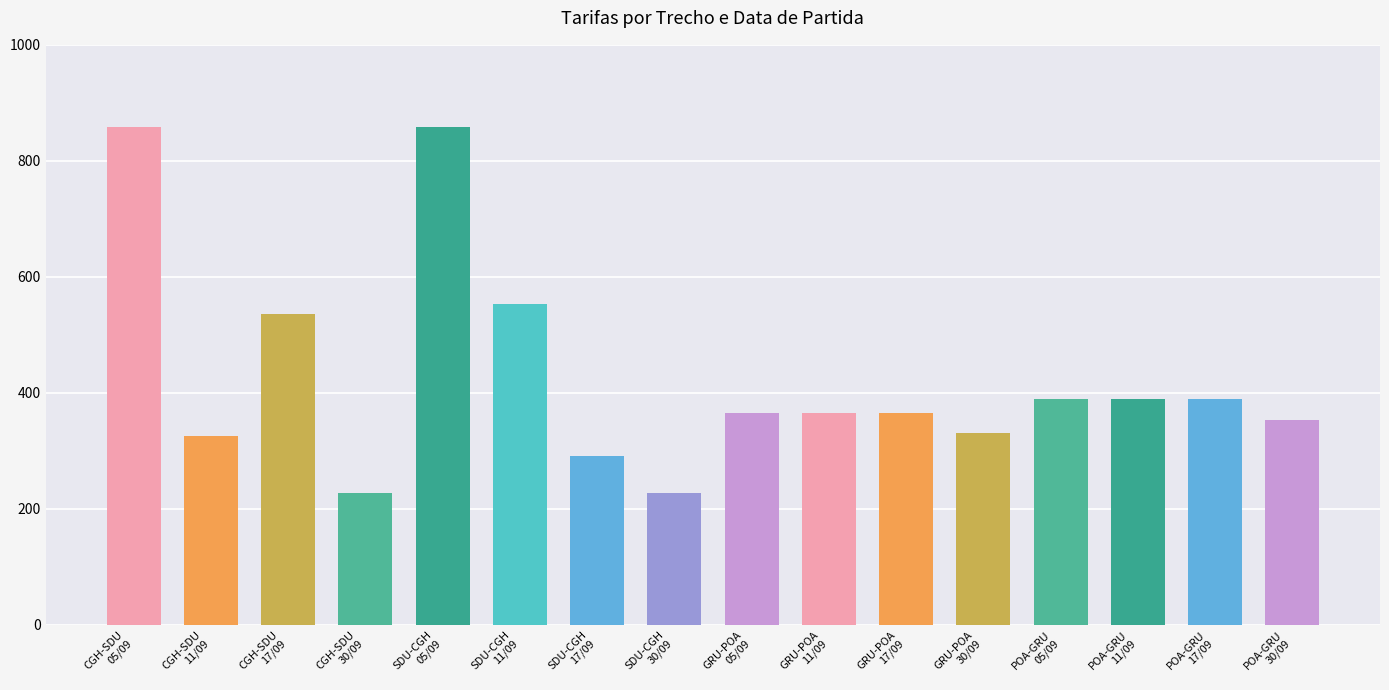

What is the change in value from SDU-CGH
11/09 to GRU-POA
11/09?

-186.9